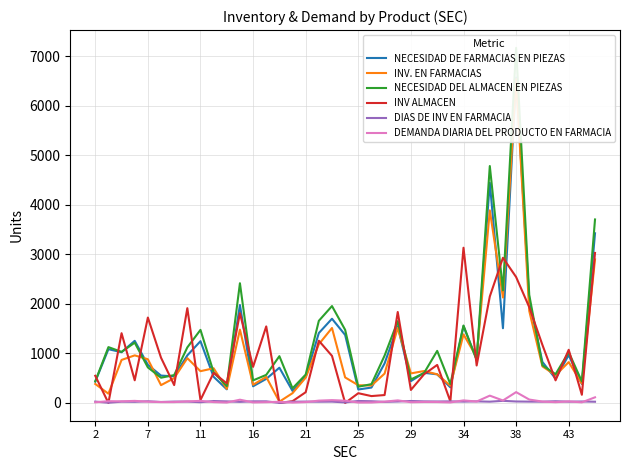

What is the greatest value displayed?

7172